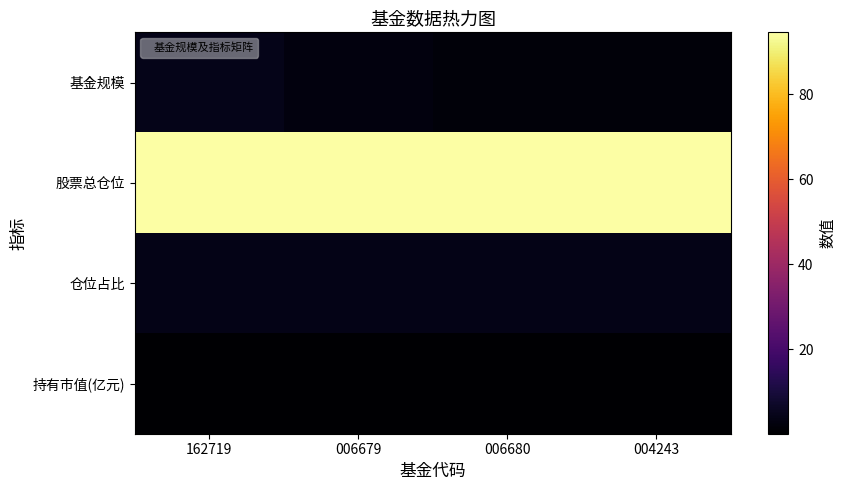

Reading left to right, list all the values displayed in this chart.

基金规模: 162719=4.3	006679=2.5	006680=1.7	004243=1.7
股票总仓位: 162719=94.5	006679=94.5	006680=94.5	004243=94.5
仓位占比: 162719=3.9	006679=3.9	006680=3.9	004243=3.9
持有市值(亿元): 162719=0.2	006679=0.1	006680=0.1	004243=0.1